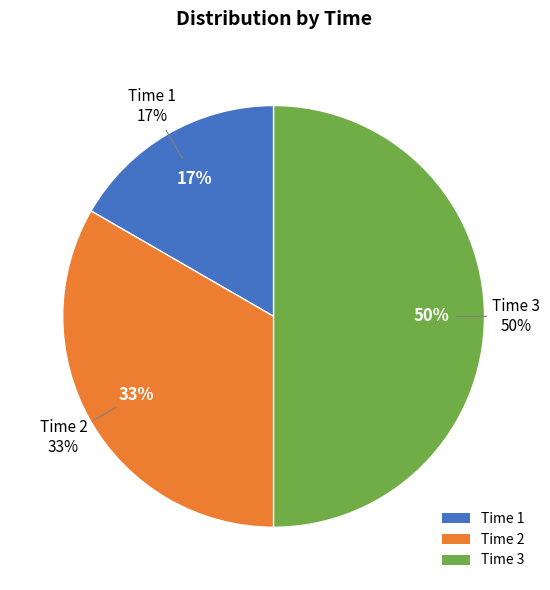

To the nearest percent, what is the difference between the largest and smallest slice percentages?

33%